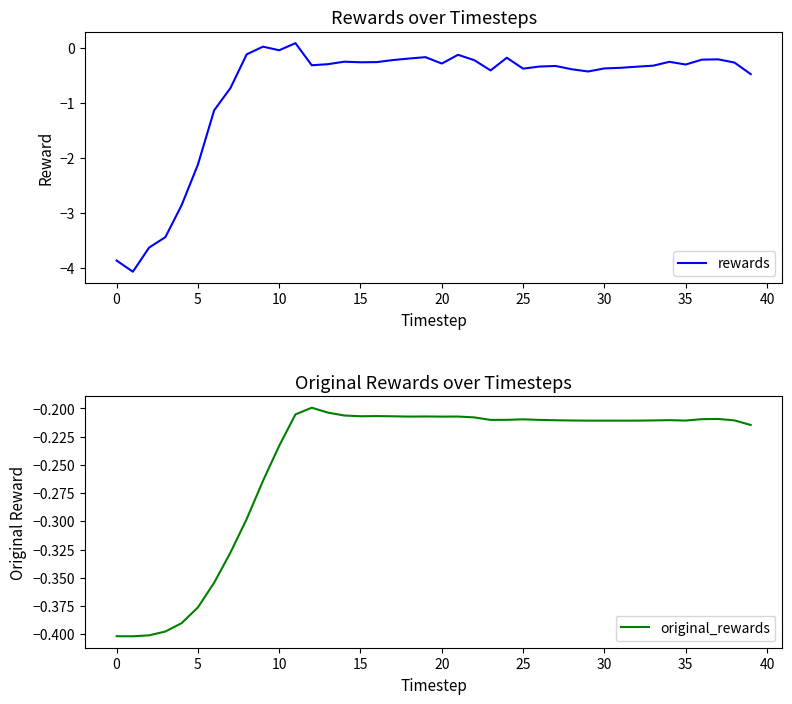

Rank the series by their average value, from lowest to highest.

rewards, original_rewards